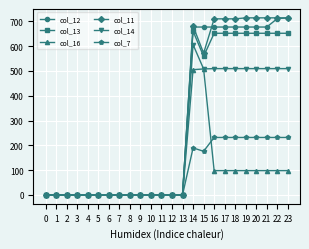

What is the difference between the second highest and minimum values in the col_11 series?

713.9